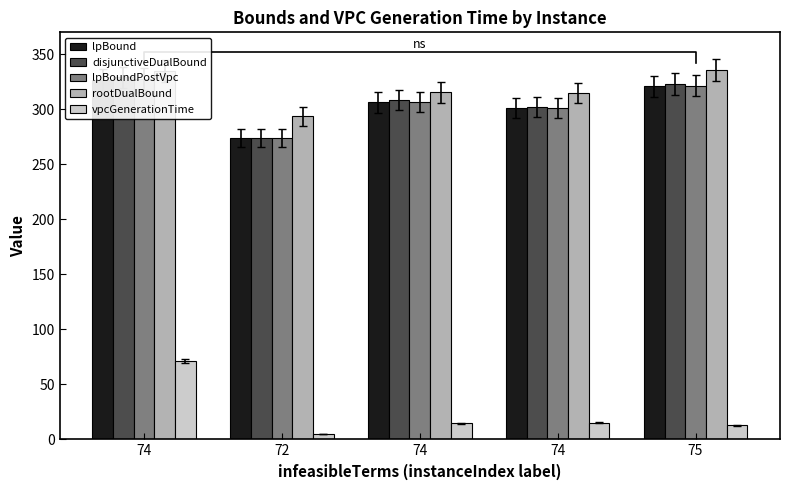

At which label does lpBound first exceed 306?

74